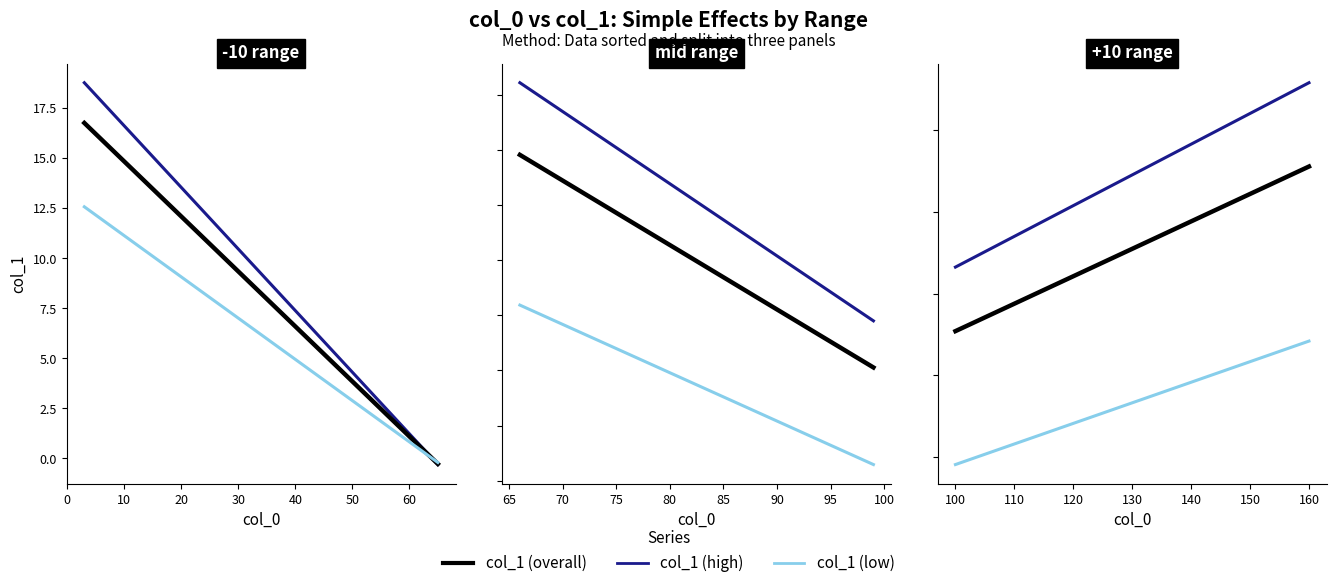

Does the chart have visible grid lines?

No